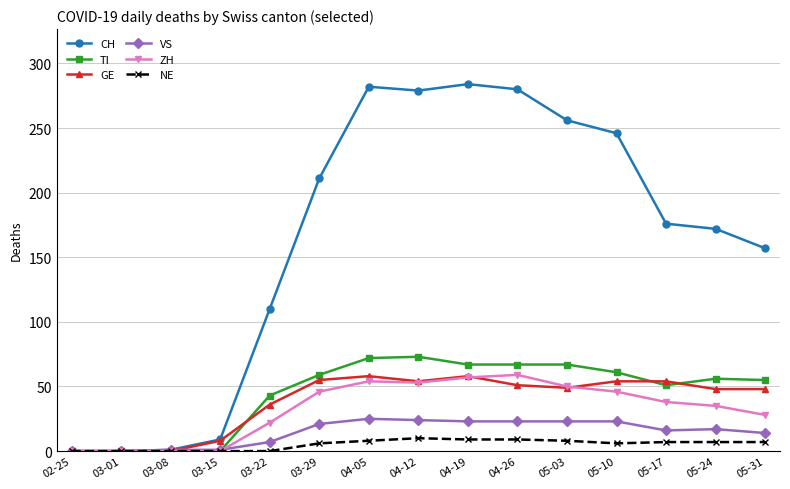

What is the label of the 12th point from the right?

03-15